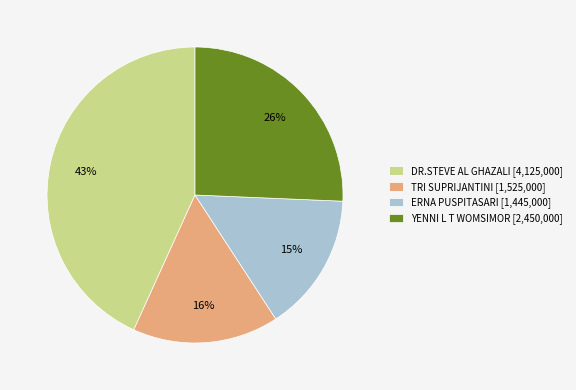

Do ERNA PUSPITASARI [1,445,000] and DR.STEVE AL GHAZALI [4,125,000] together represent more than half of the pie?

Yes